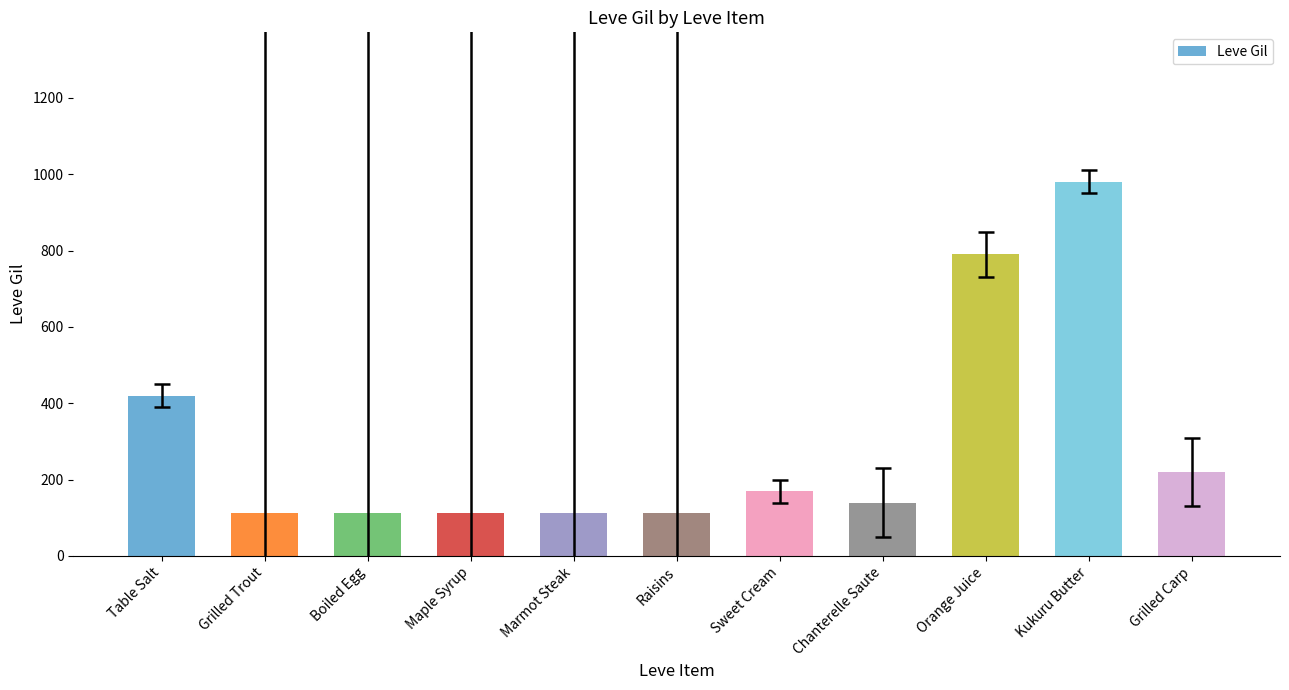

What is the ratio of the value at Grilled Carp to the value at Orange Juice?

0.3